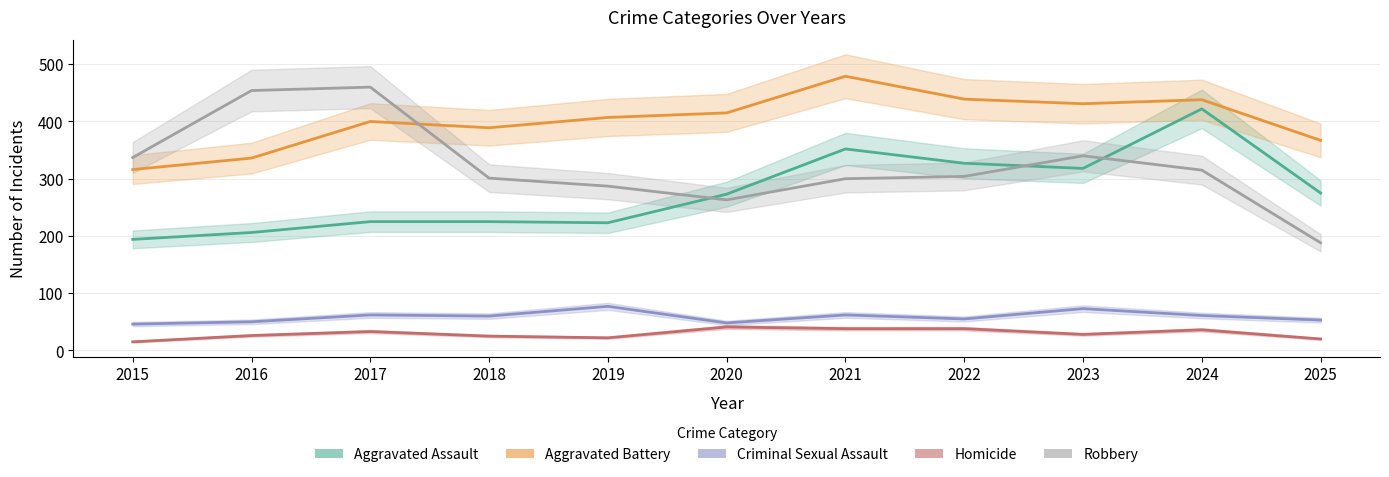

What is the minimum value shown in the chart?

15